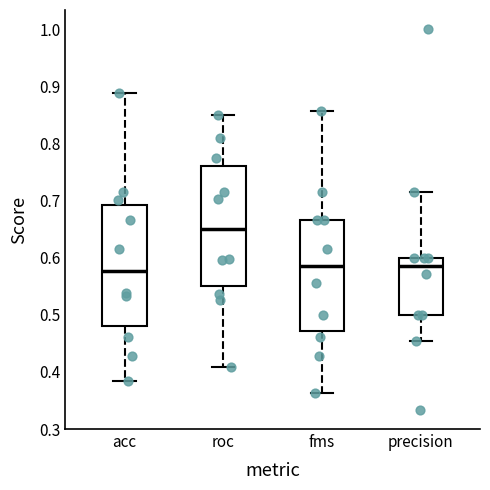

Where does the median line of the box for precision sit on the y-axis? The values are not printed on the chart, so give them approximately, as read against the axis.

0.59